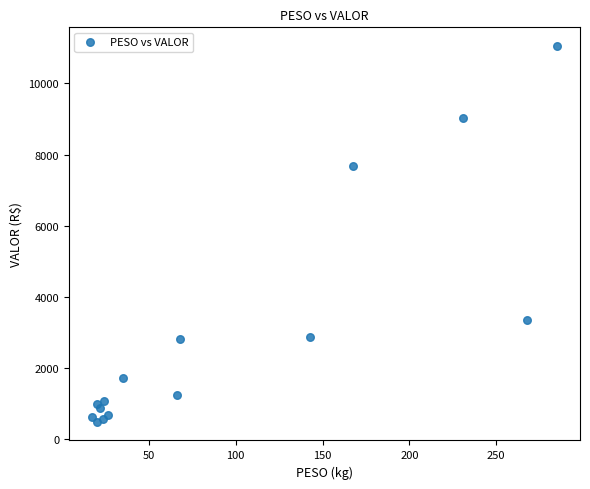

What Y value in the scatter plot is closest to 5772?

7693.8